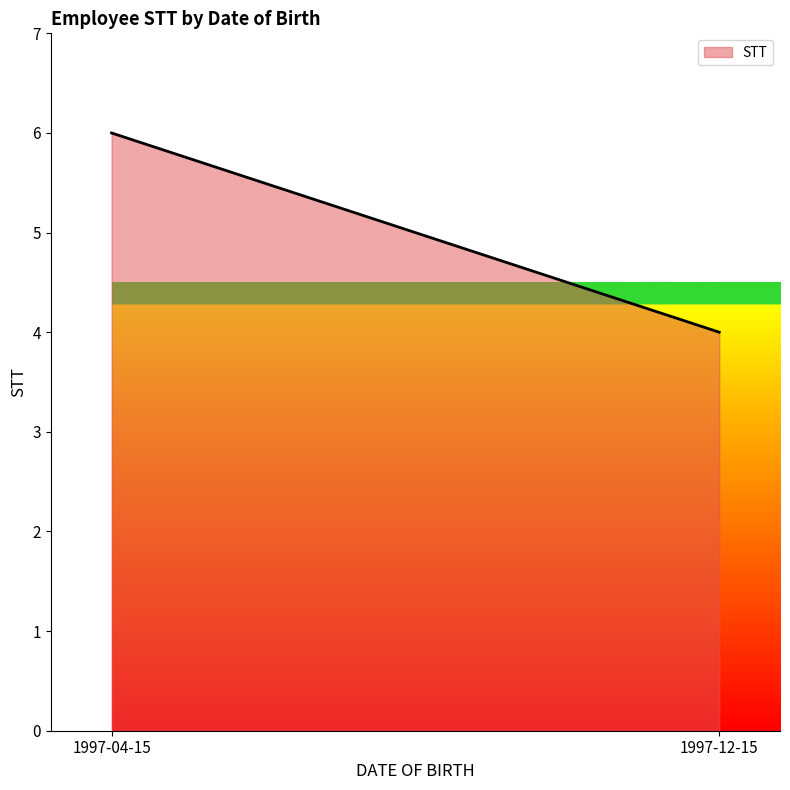

What position from the right is 1997-04-15?

2